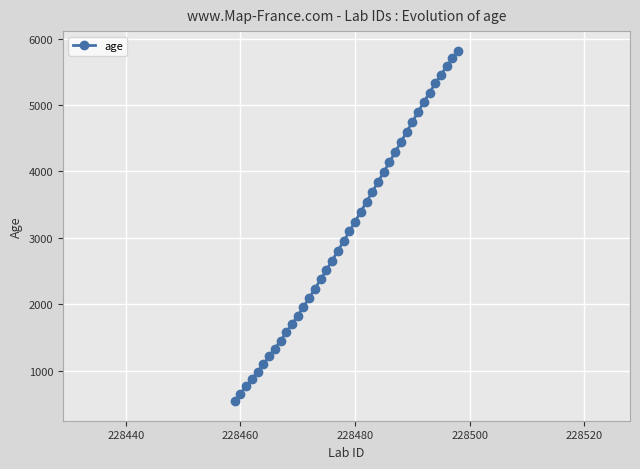

Reading right to left, extract all data points from this chart.

5814	5702	5583	5458	5325	5187	5043	4896	4746	4594	4442	4290	4140	3989	3840	3691	3542	3393	3244	3096	2949	2803	2658	2515	2373	2234	2096	1962	1830	1702	1576	1453	1333	1215	1099	985	873	763	654	546